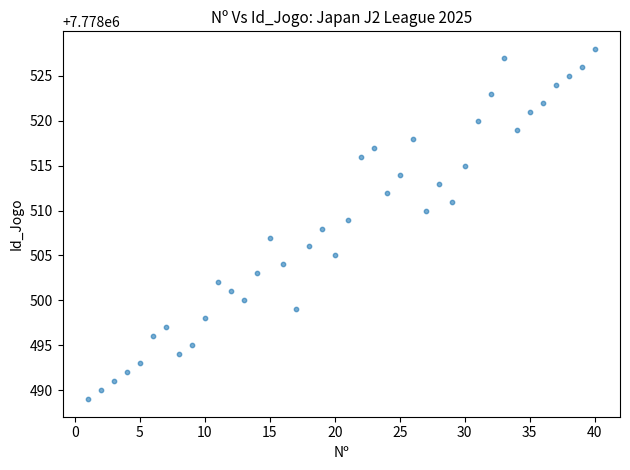

What is the range of X values (max minus min)?

39